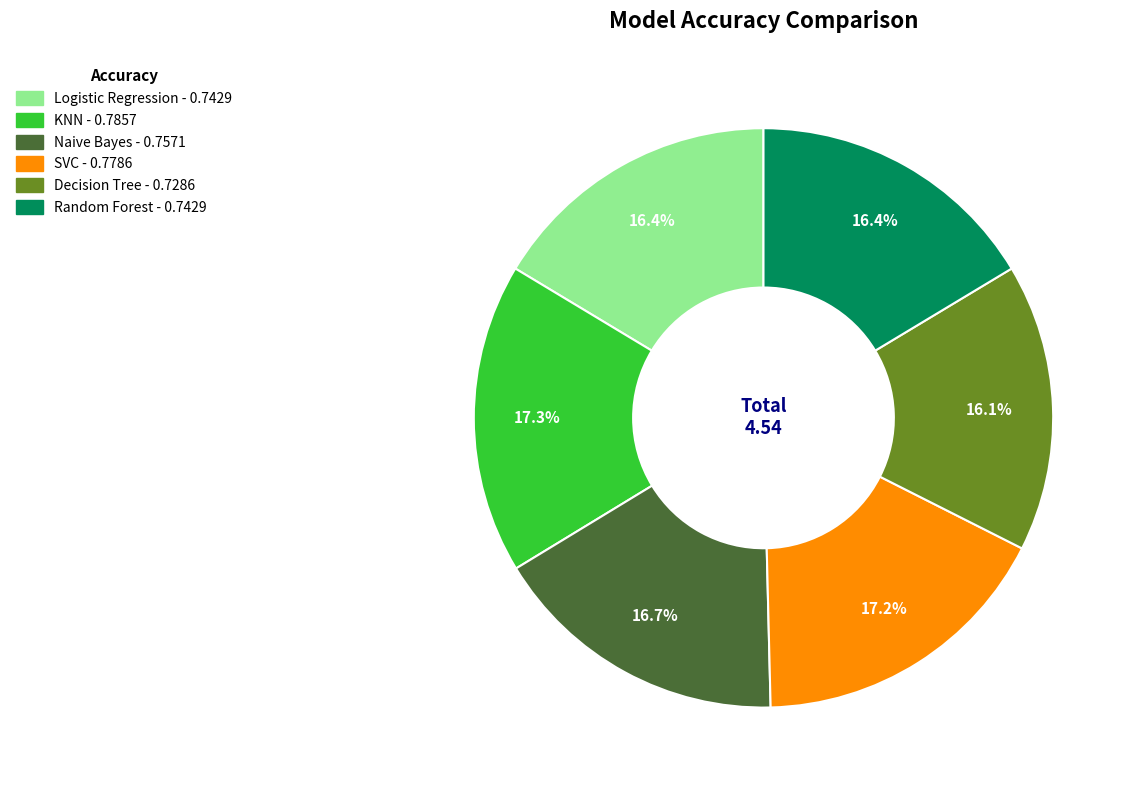

Does any single category account for the majority?

No